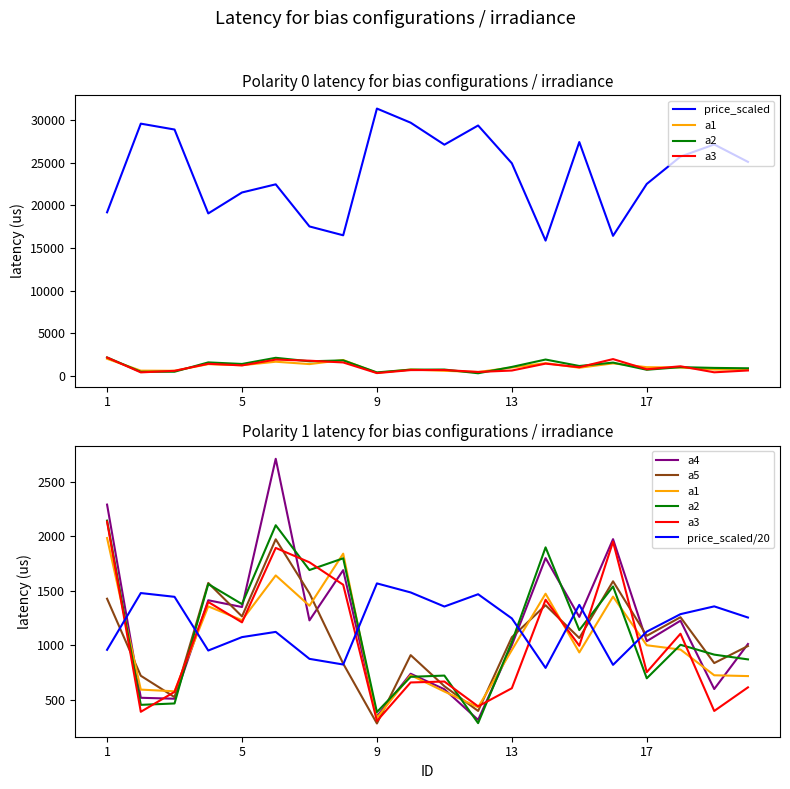

What is the average value of the a2 series?

1140.7